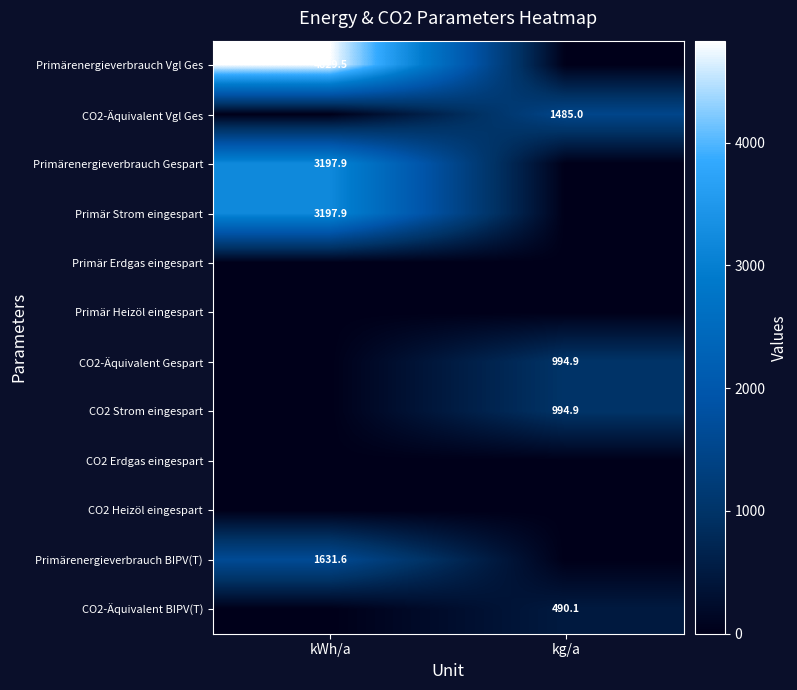

The value of Primär Strom eingespart at kWh/a is 3197.9. True or false?

True